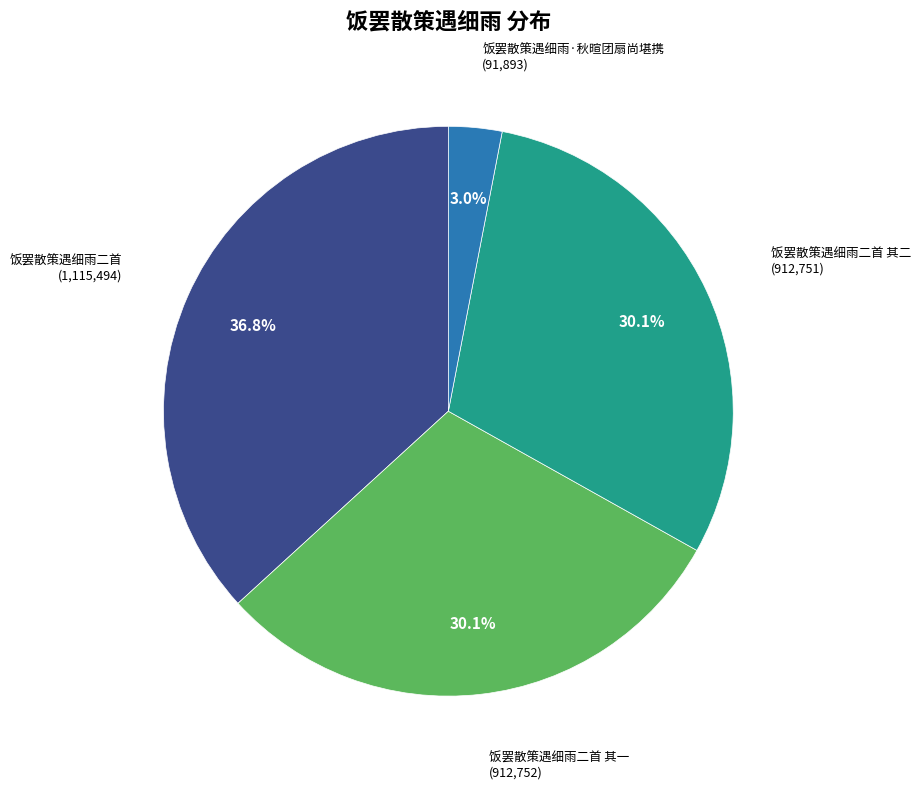

Is there any slice that represents more than half of the pie?

No